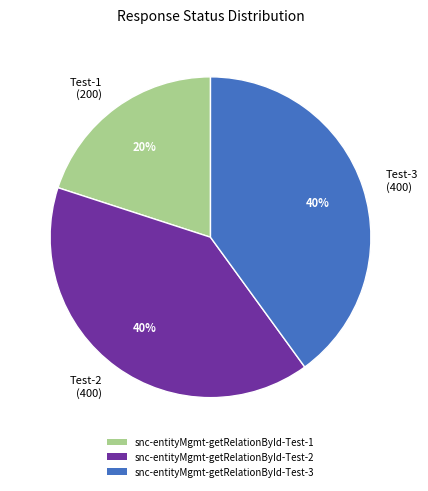

What is the smallest slice in the pie chart?

Test-1 (200)